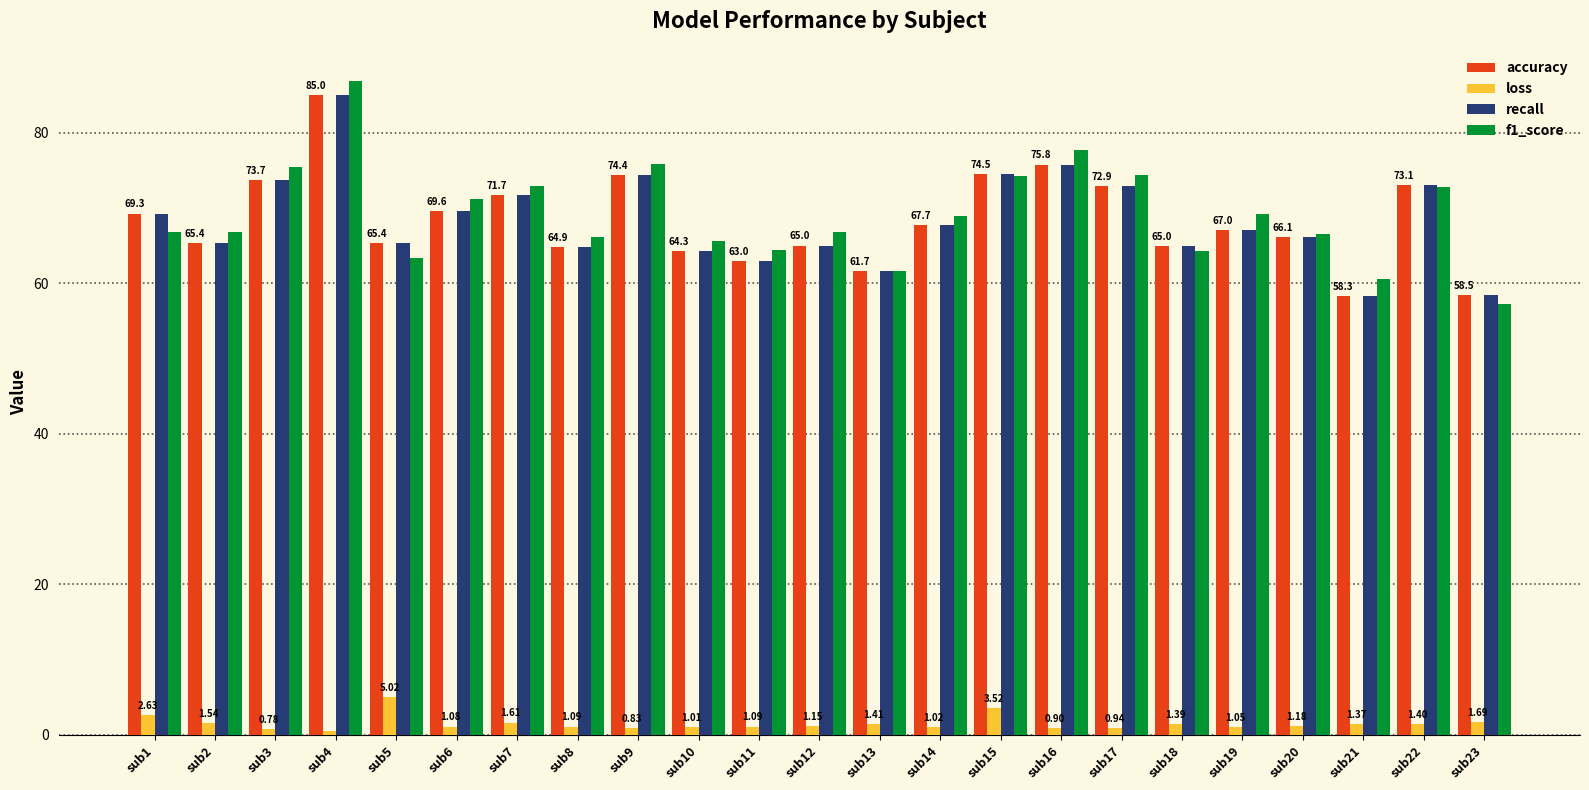

What is the value of the loss bar at the 4th from the left?

0.5